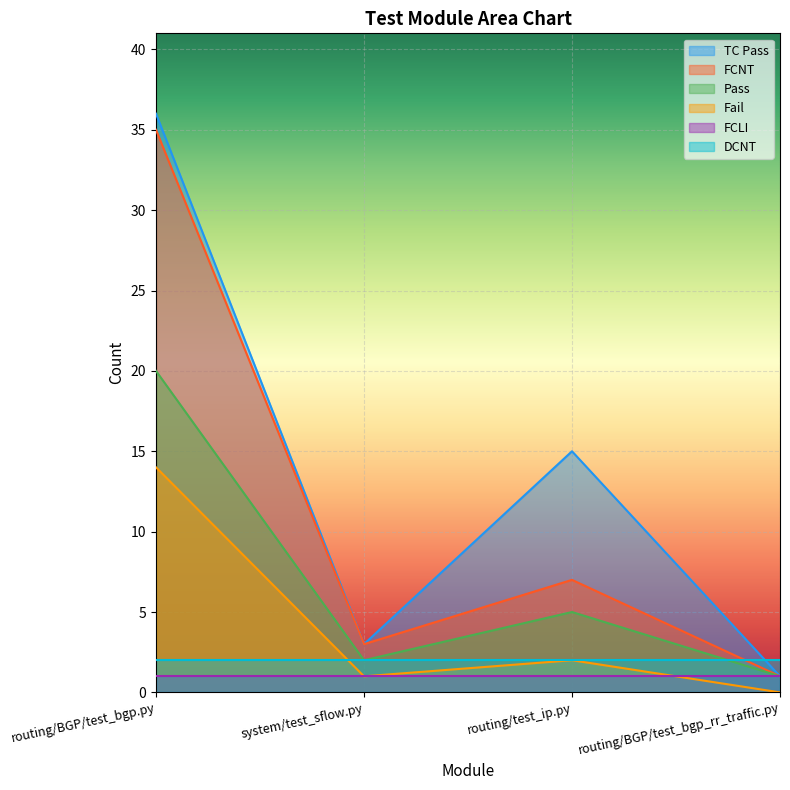

What is the difference between the maximum and minimum values in the Pass series?

19